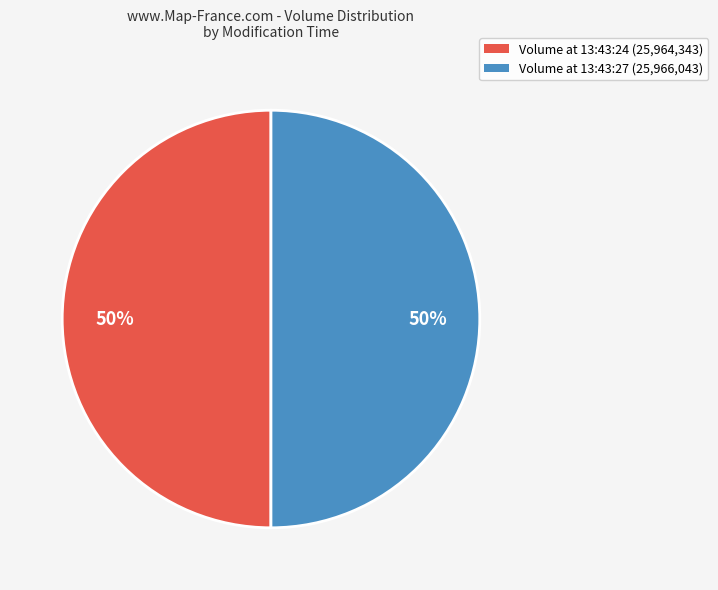

Is it true that Volume at 13:43:27 (25,966,043) is 37% of the pie?

False